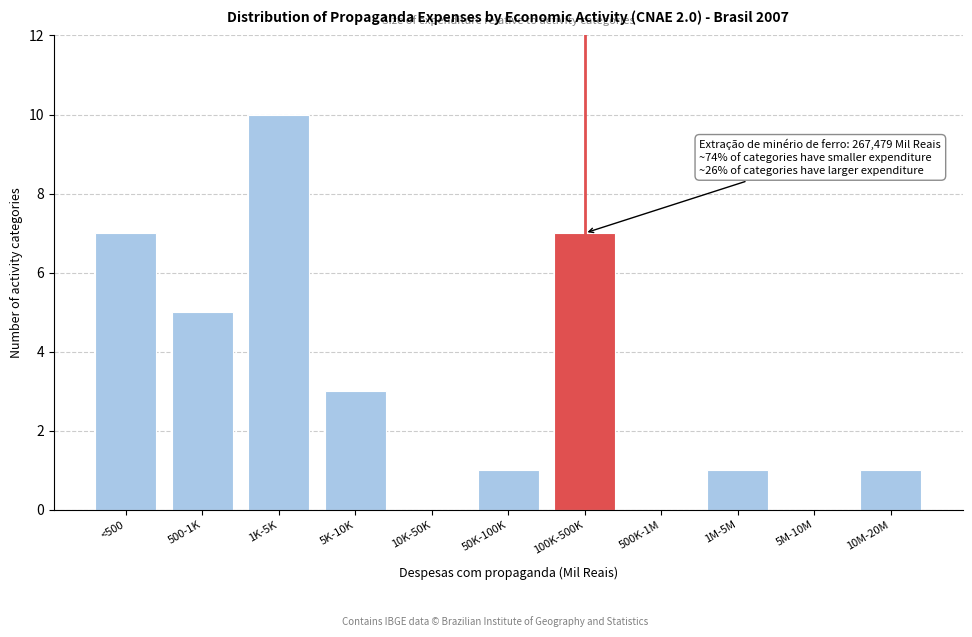

Reading left to right, transcribe all the data shown in this chart.

<500=7	500-1K=5	1K-5K=10	5K-10K=3	10K-50K=0	50K-100K=1	100K-500K=7	500K-1M=0	1M-5M=1	5M-10M=0	10M-20M=1